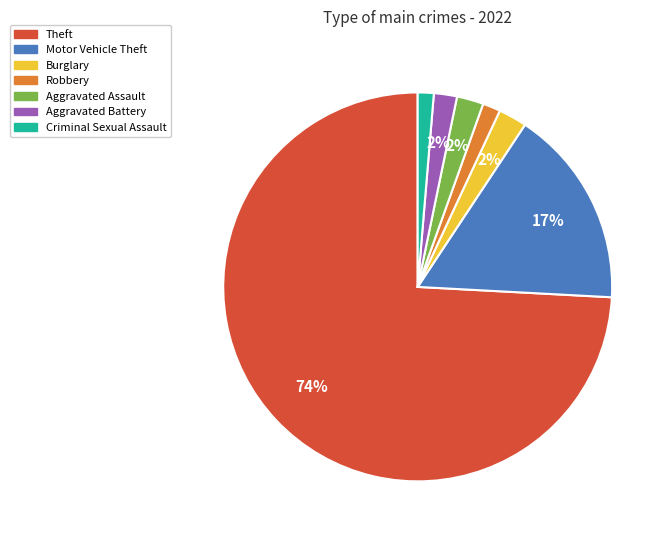

Does any single category account for the majority?

Yes